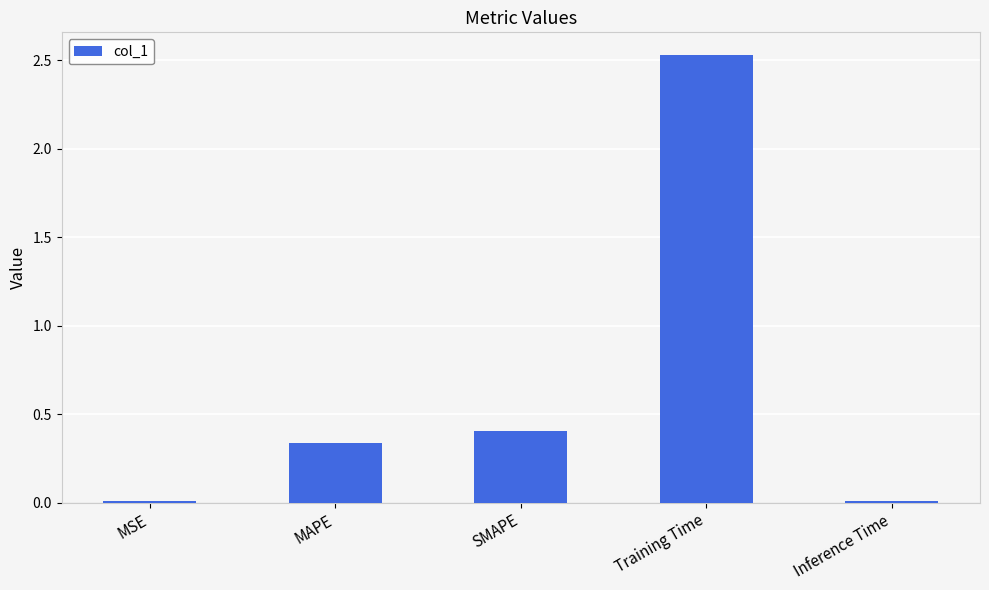

Which label corresponds to the largest value in the chart?

Training Time